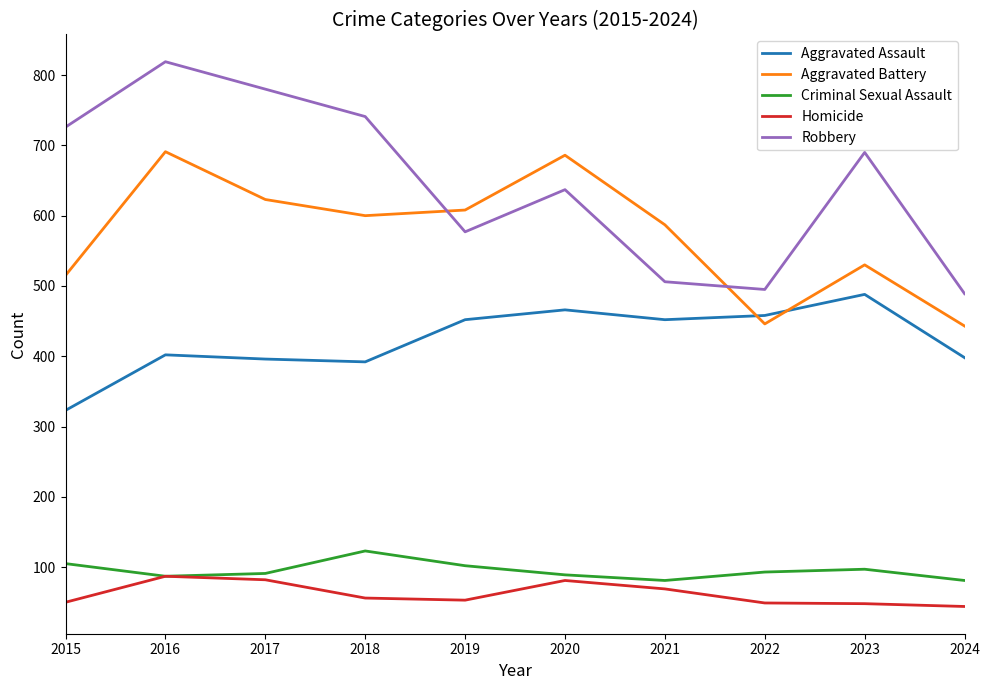

Which series changed the most between 2018 and 2022?

Robbery